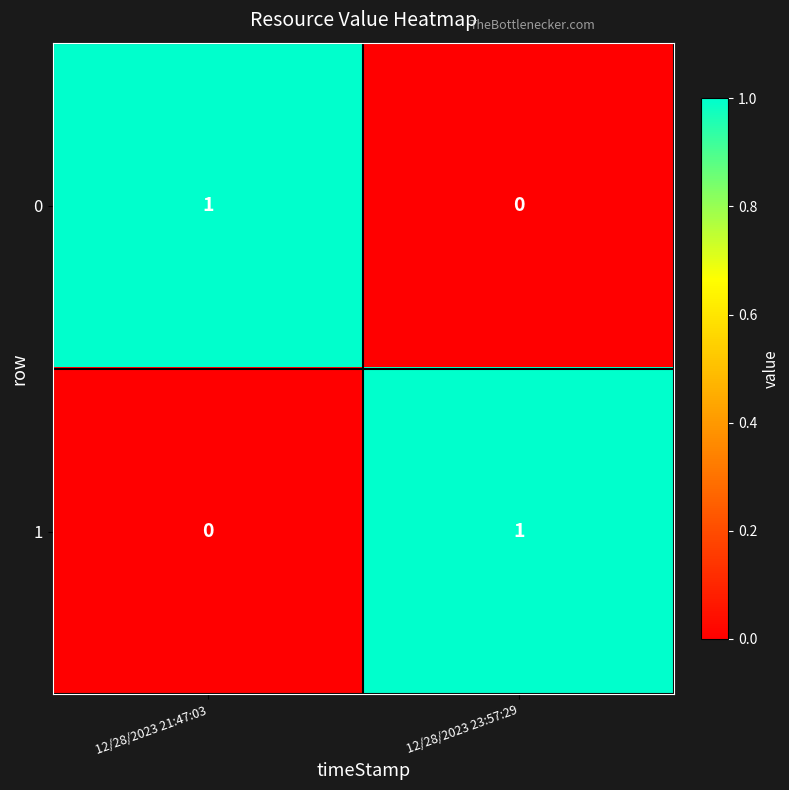

Is it true that 1 equals 0 at 12/28/2023 21:47:03?

True